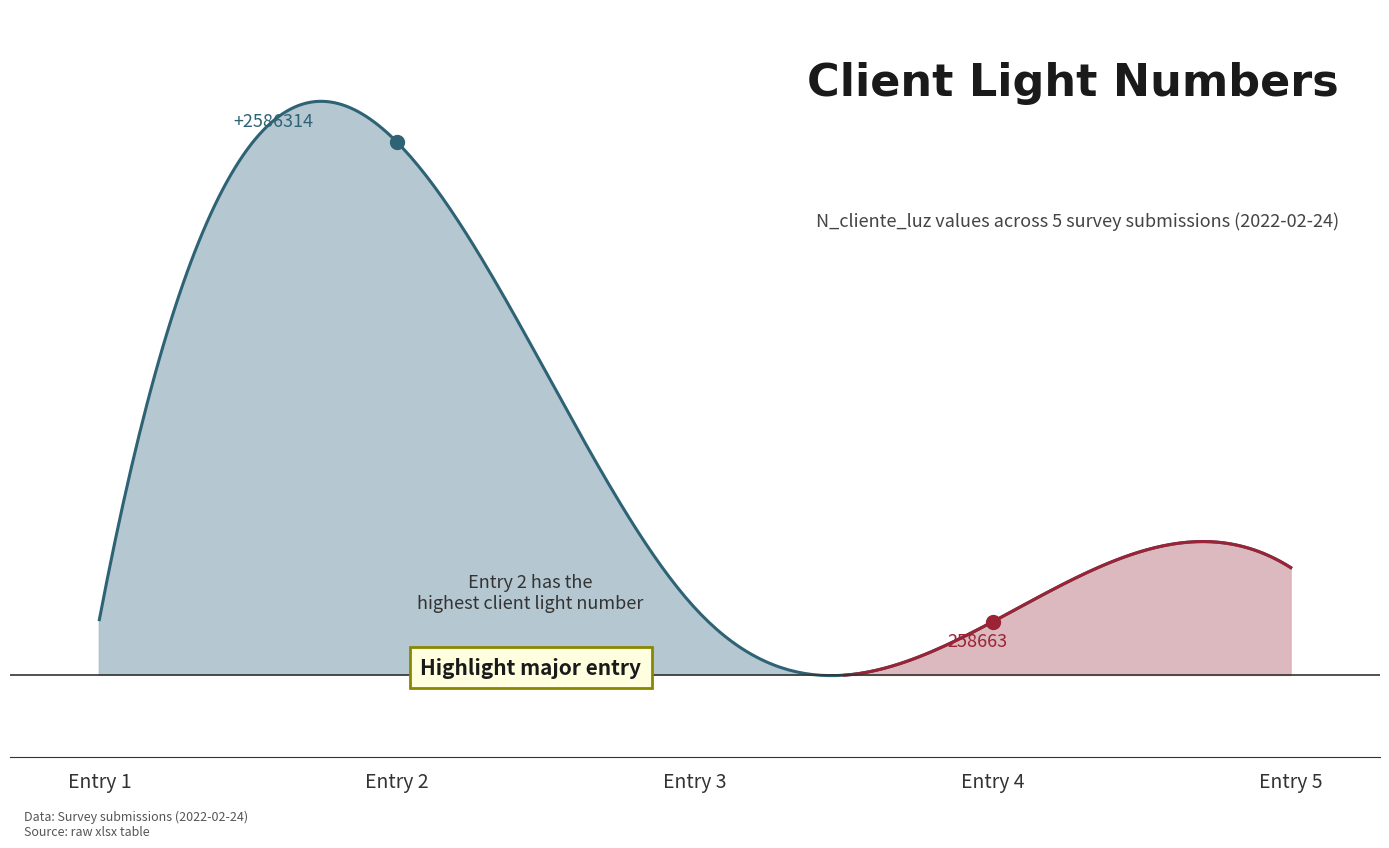

Reading right to left, transcribe all the data shown in this chart.

2022-02-24_5=521566	2022-02-24_4=258663	2022-02-24_3=324732	2022-02-24_2=2586314	2022-02-24_1=268734